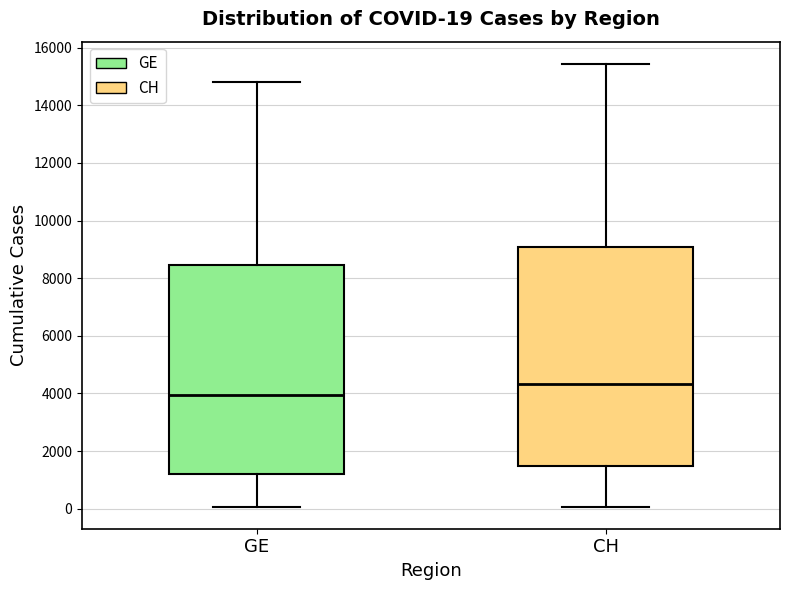

Comparing the boxes themselves (not the whiskers), which one is the tallest?

CH